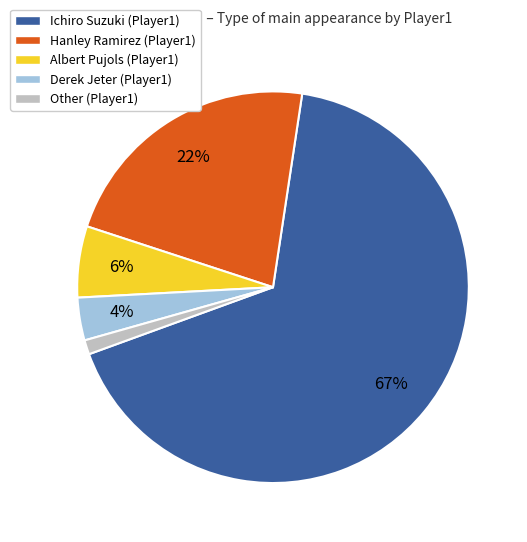

Is the sum of Hanley Ramirez and Other greater than half?

No